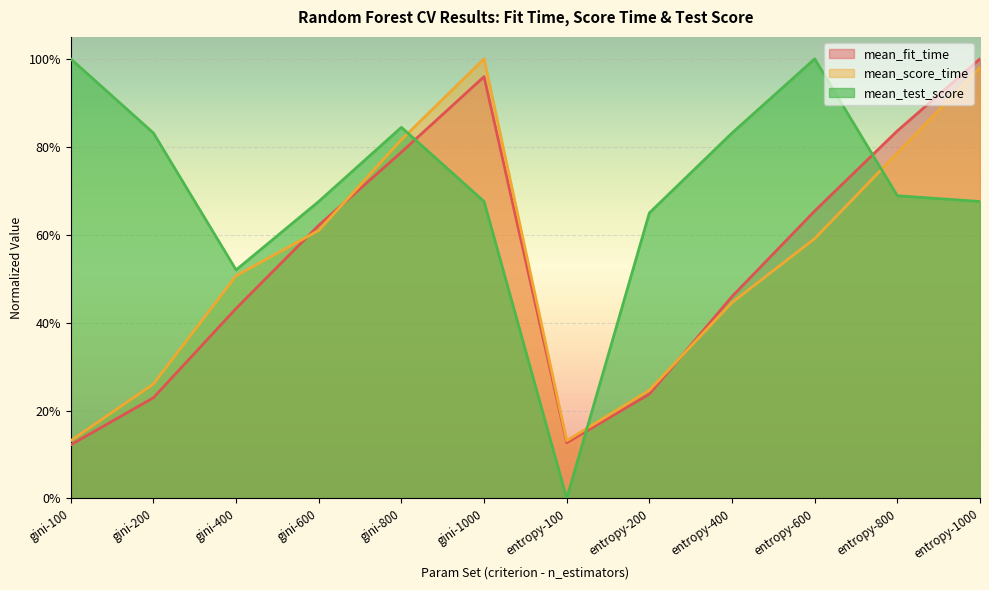

True or false: mean_score_time has a value of 0.4 at gini-600.

False